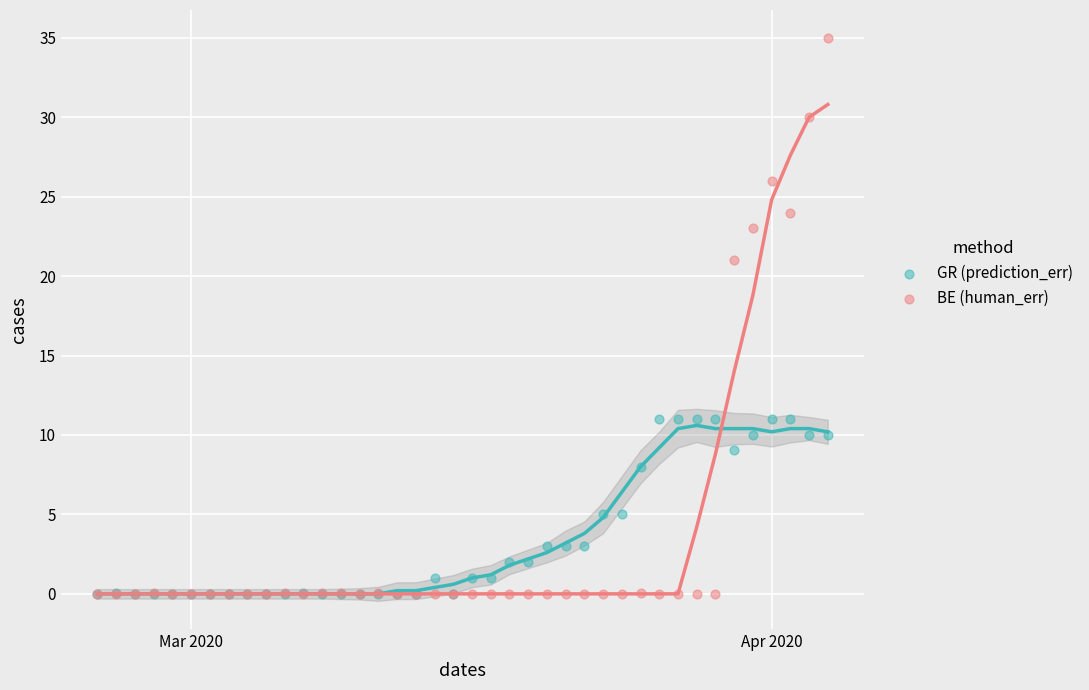

In the BE (human_err) series, what Y value is closest to 17?

21.0